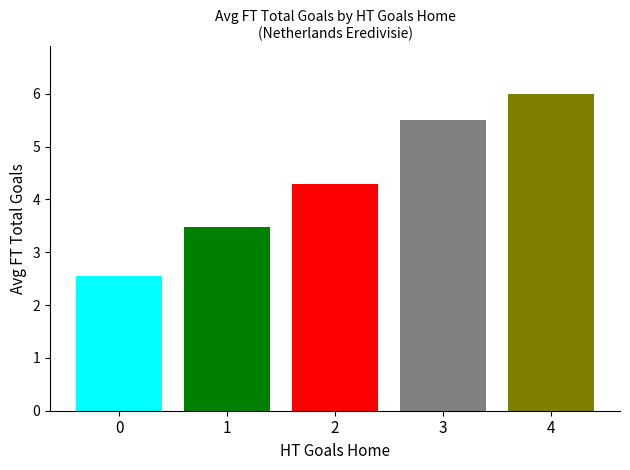

What is the smallest value displayed?

2.5